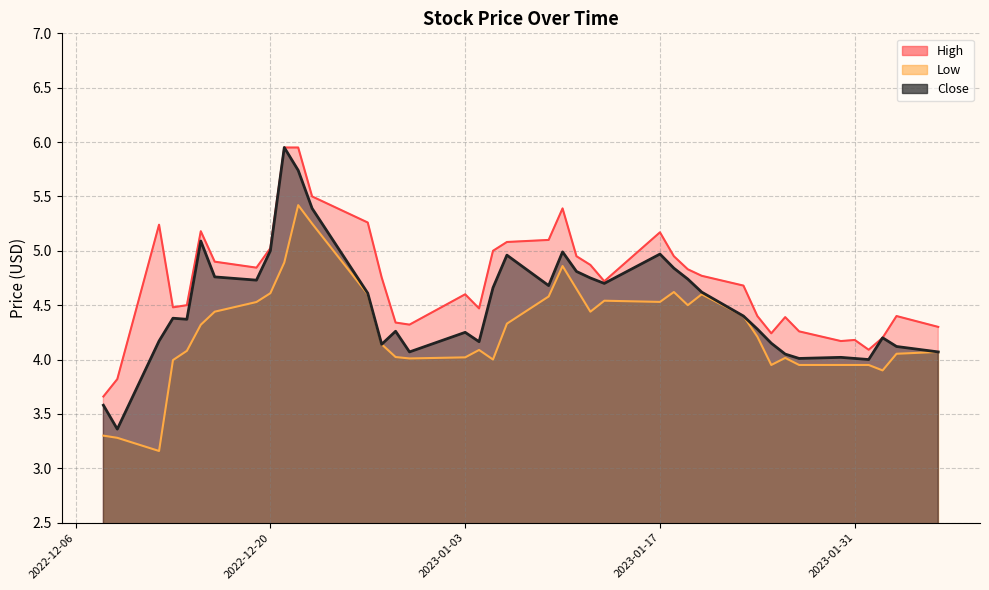

What value does the Close series have at 2023-01-30?

4.0